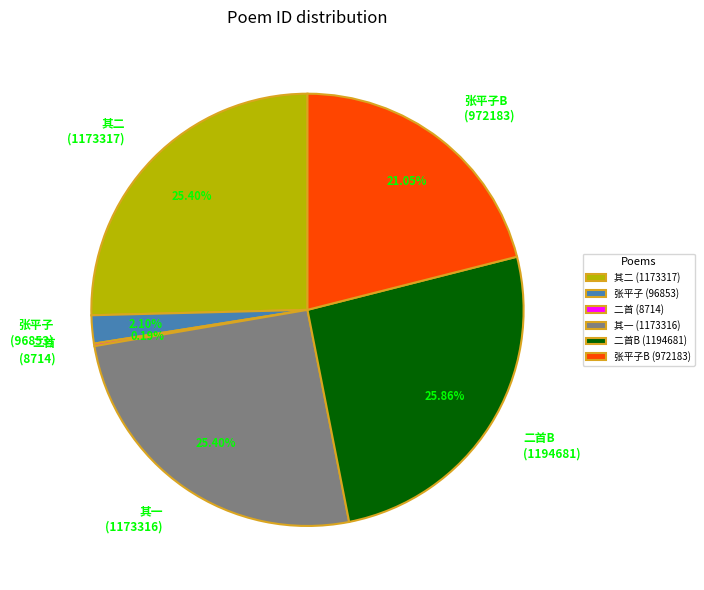

Which has a higher value, 其二 (1173317) or 张平子 (96853)?

其二 (1173317)